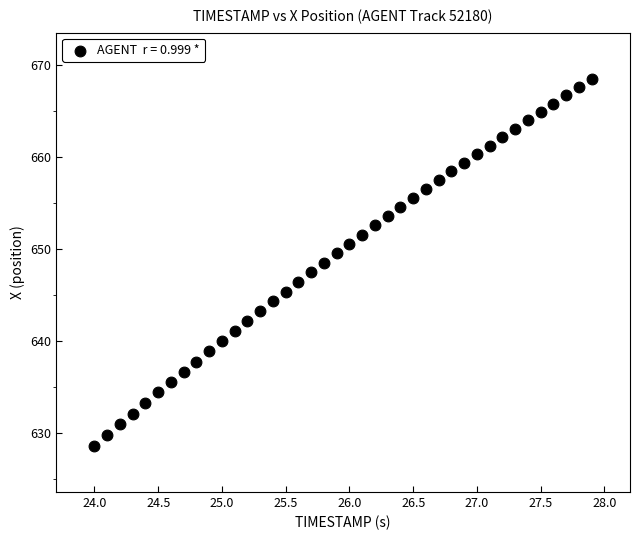

What is the range of X values (max minus min)?

3.9